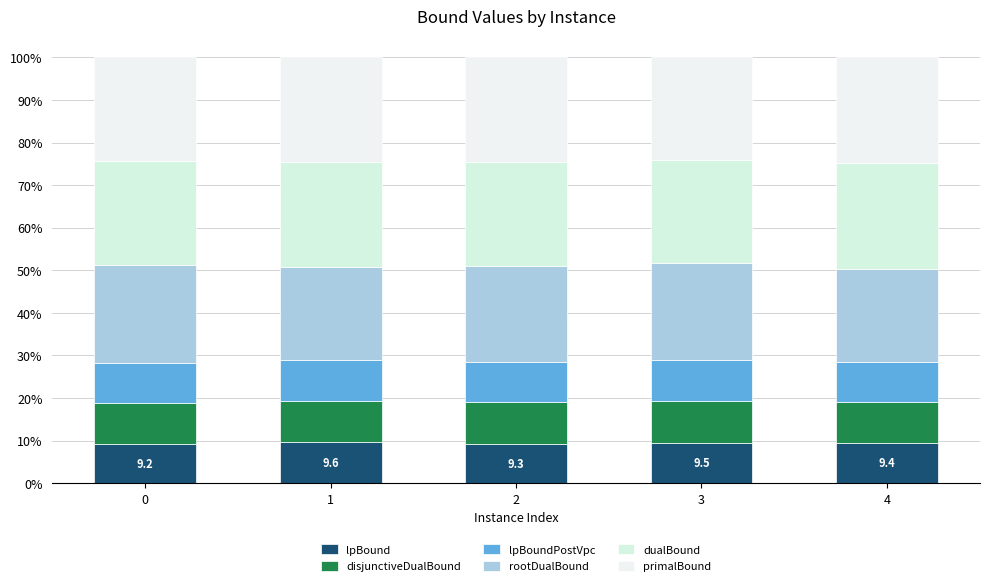

How many distinct data groups are displayed?

6